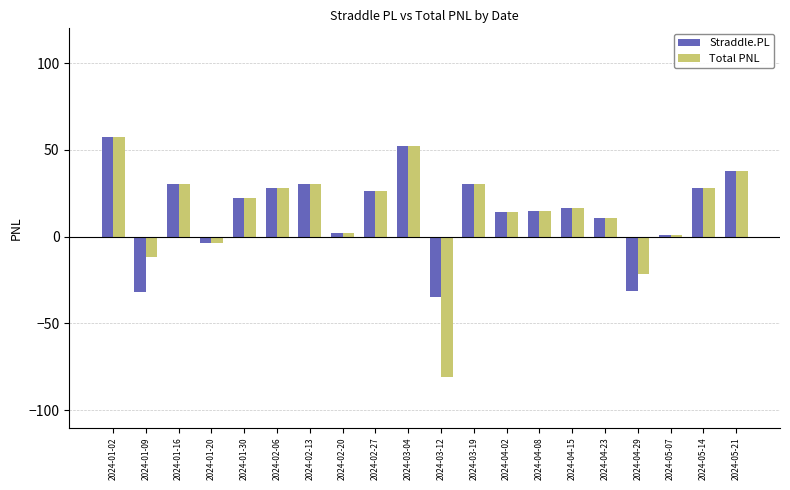

What is the label of the 10th bar from the right?

2024-03-12